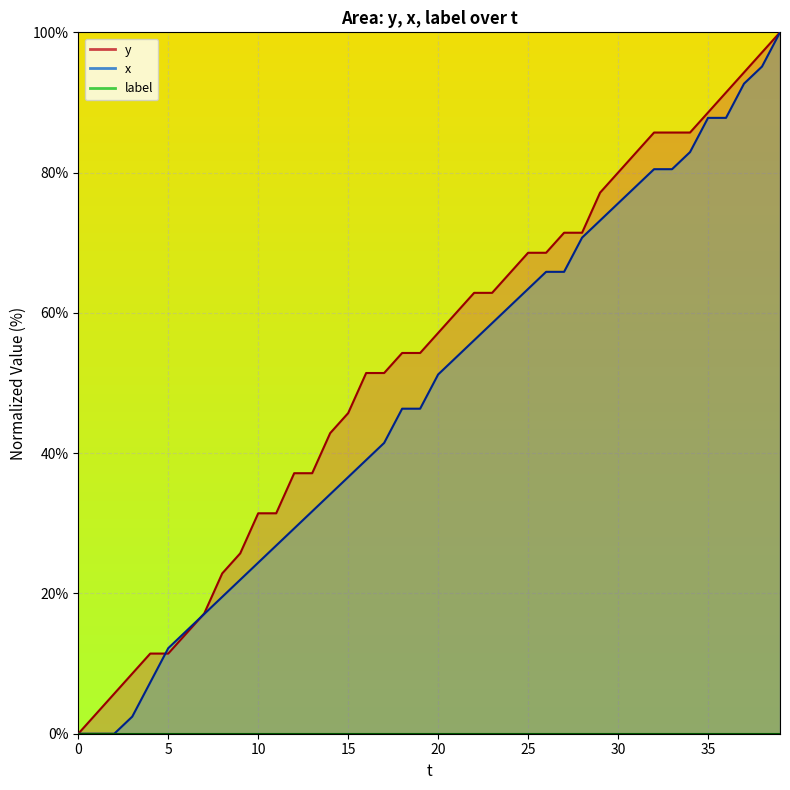

How many times do x and y cross each other?

2